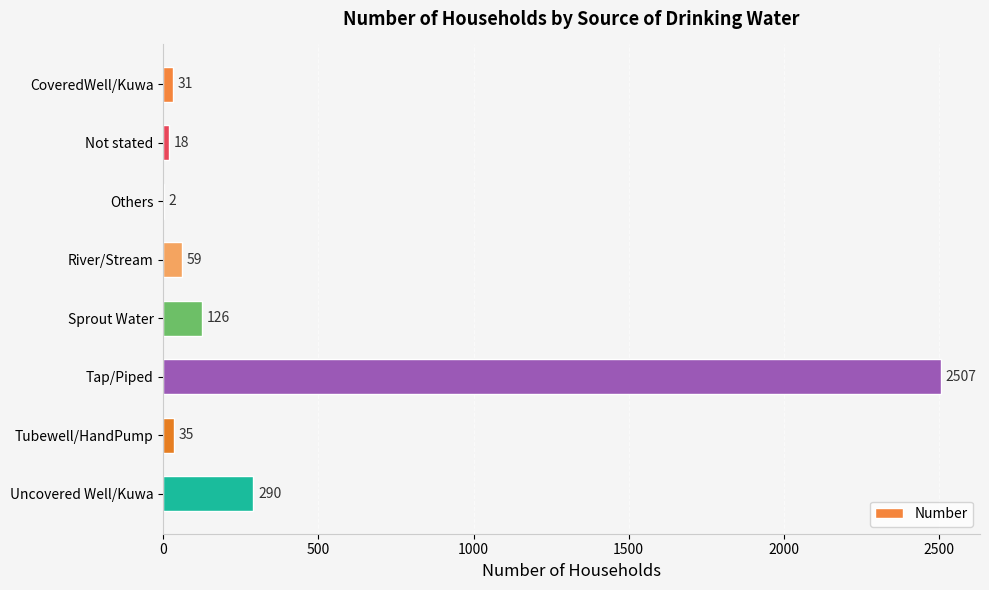

What is the change in value from Others to Sprout Water?

+124